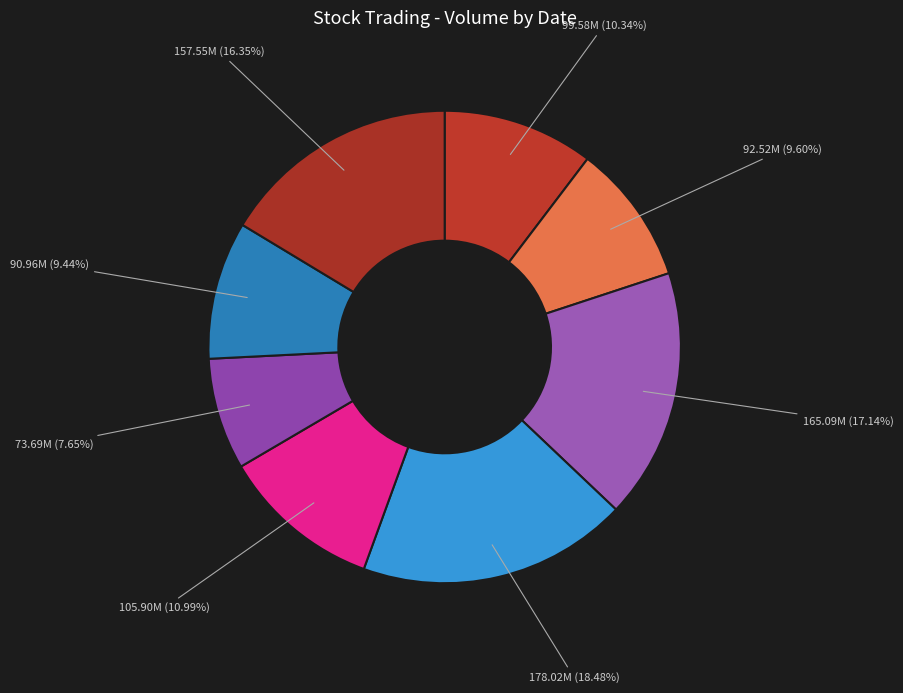

Which category has the smallest portion of the pie?

2021-12-27